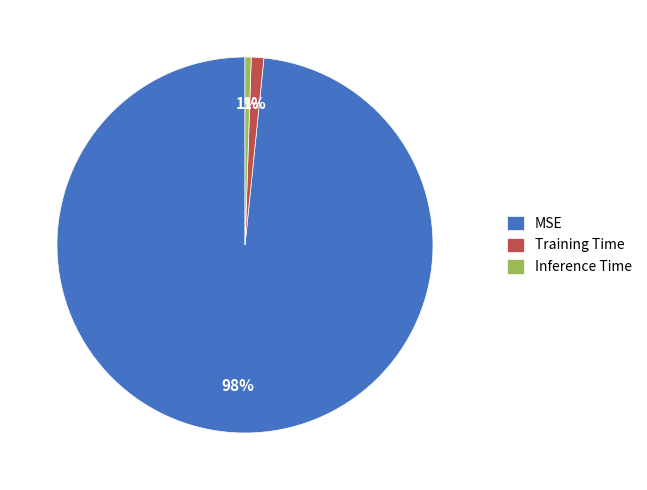

Is it true that MSE is 98% of the pie?

True